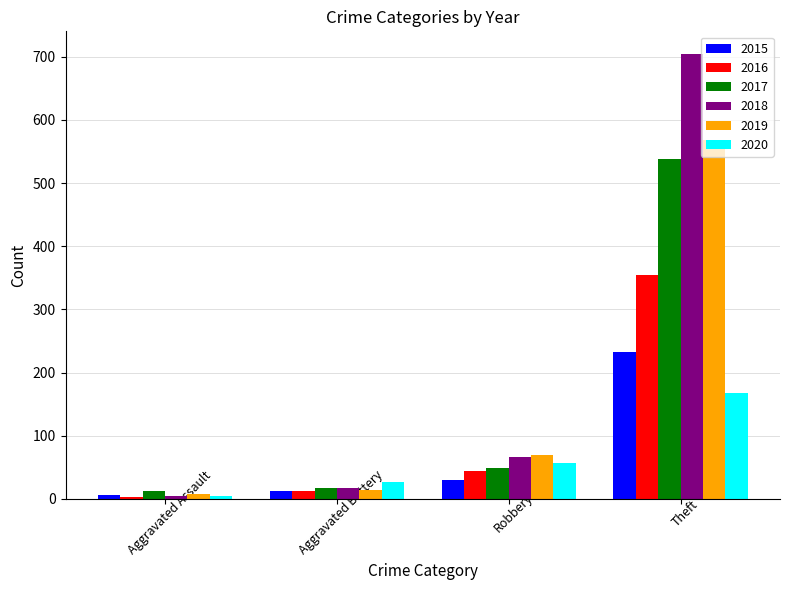

True or false: 2017 has a value of 882 at Theft.

False